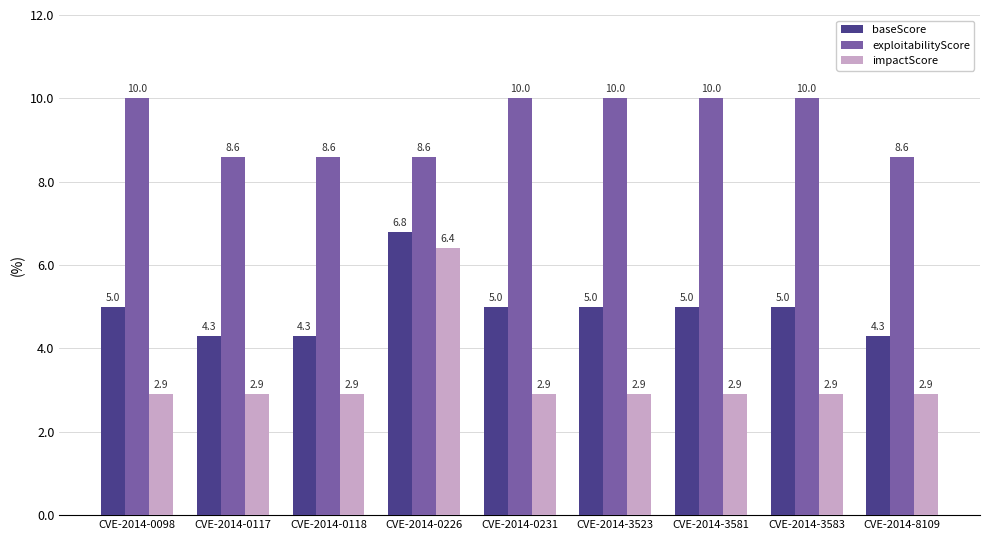

At how many categories does at least one series exceed 4?

9